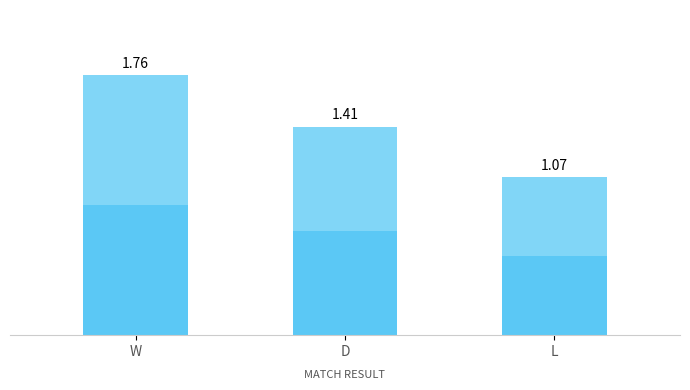

What is the label of the 1st bar from the left?

W